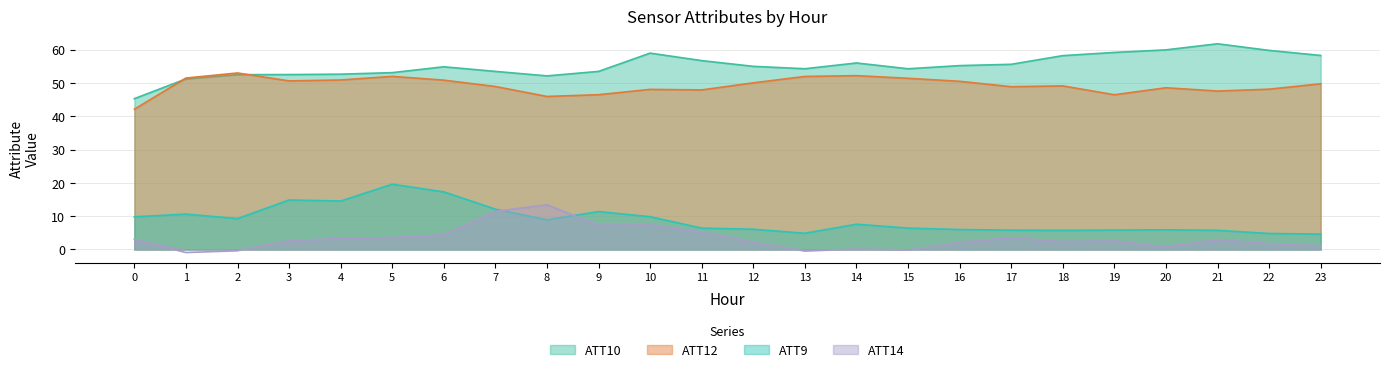

How many values in ATT14 are above zero?

20